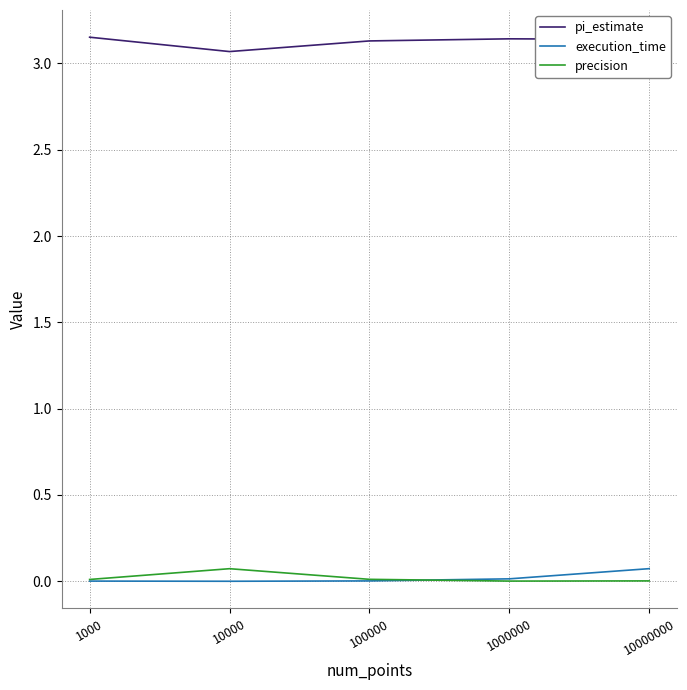

Which series has the largest total across all categories?

pi_estimate